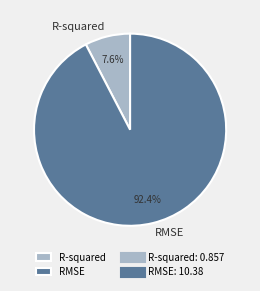

True or false: R-squared accounts for 8% of the total.

True